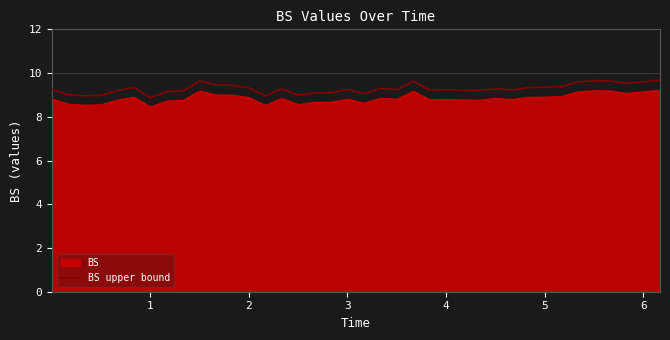

True or false: BS and BS upper bound cross at least once.

False